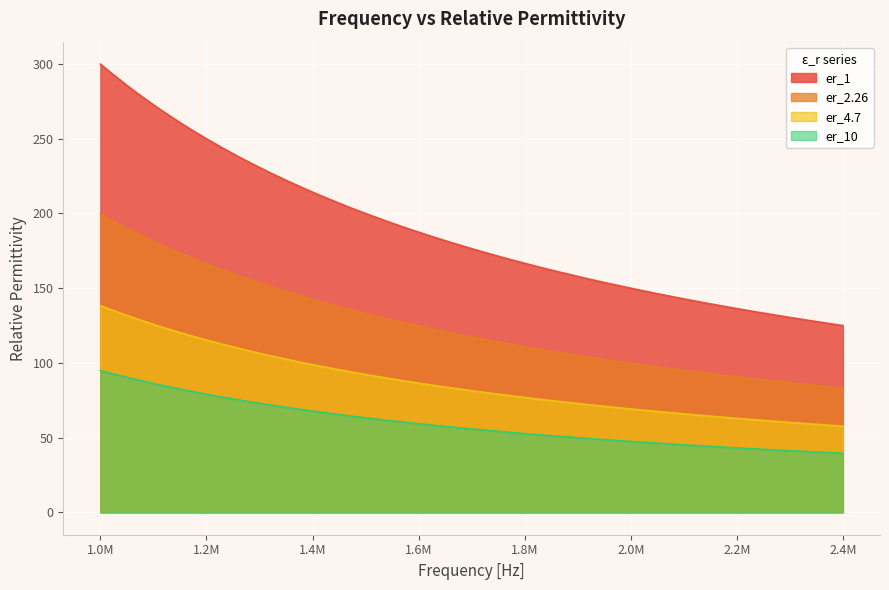

Count the number of categories in the chart.

39